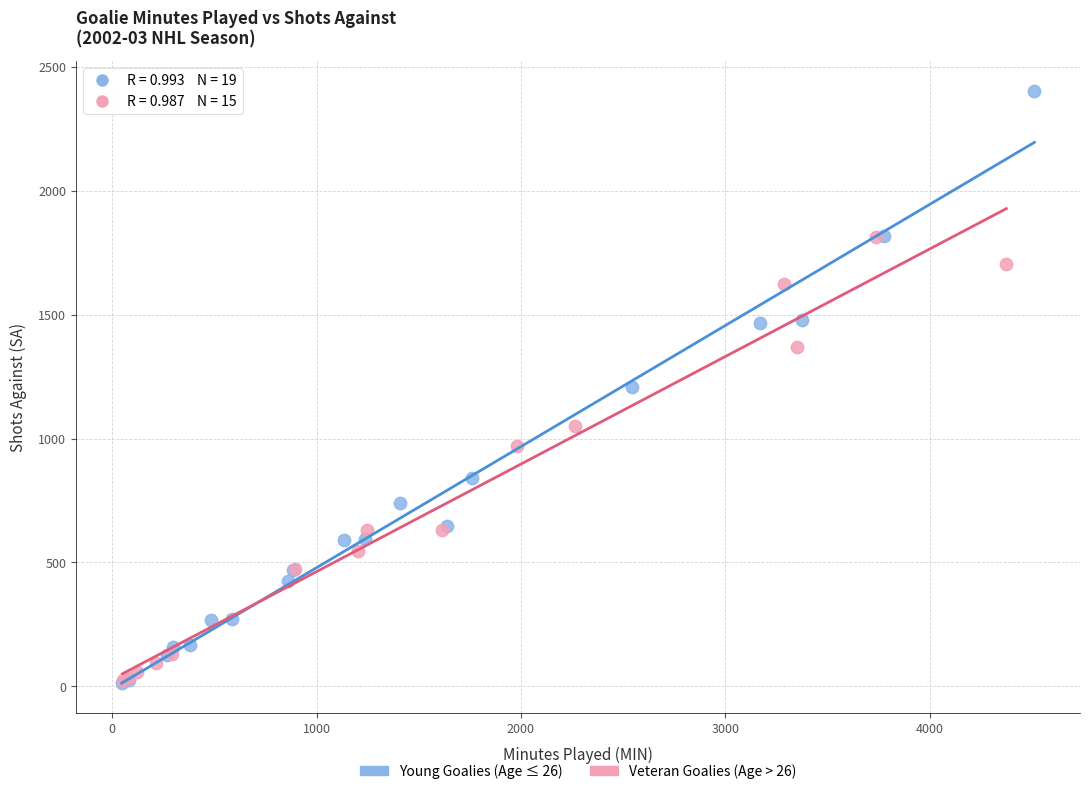

Which series contains the highest Y value?

Young Goalies (Age ≤ 26)